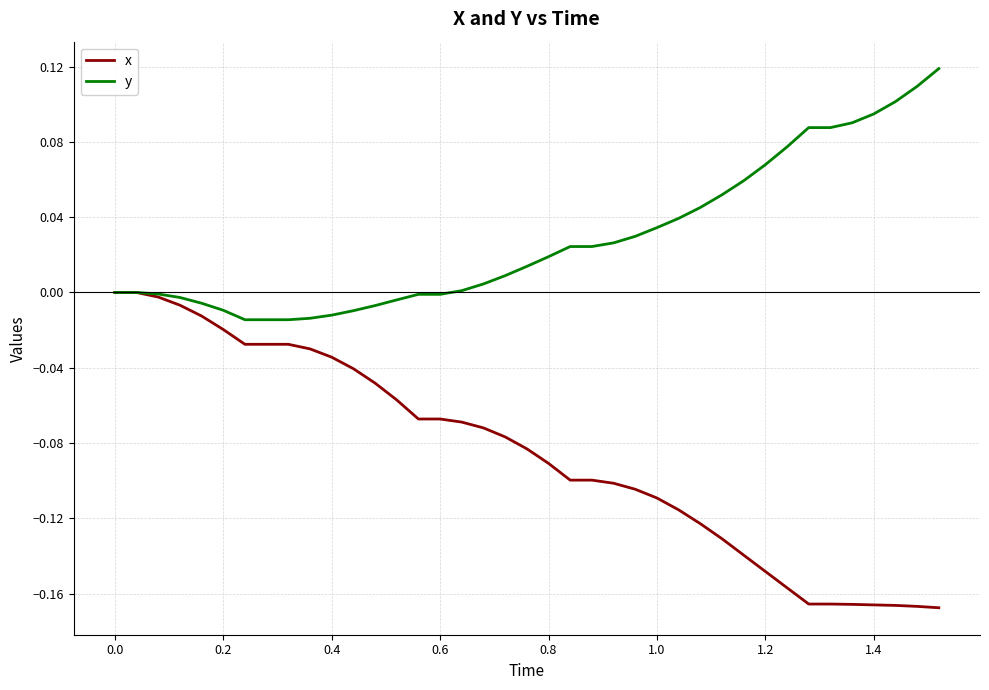

How many lines are shown in the chart?

2